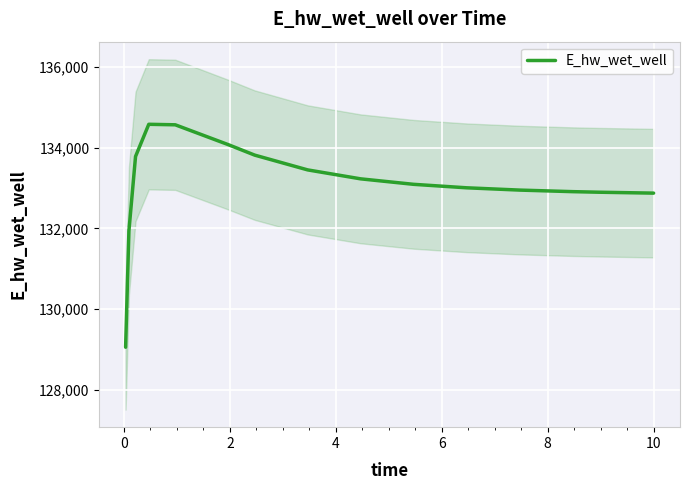

True or false: the data has more than 0 interior local peaks.

True